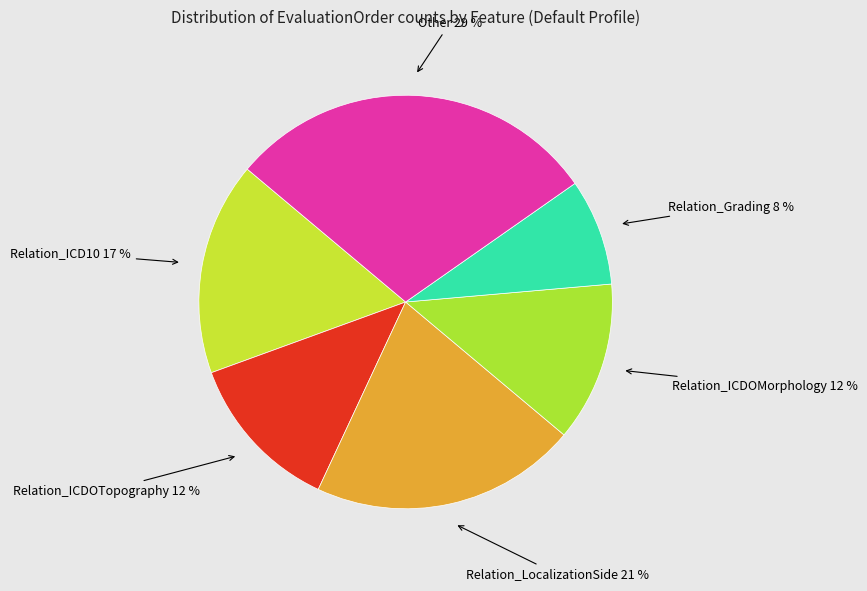

To the nearest percent, what is the difference between the largest and smallest slice percentages?

21%